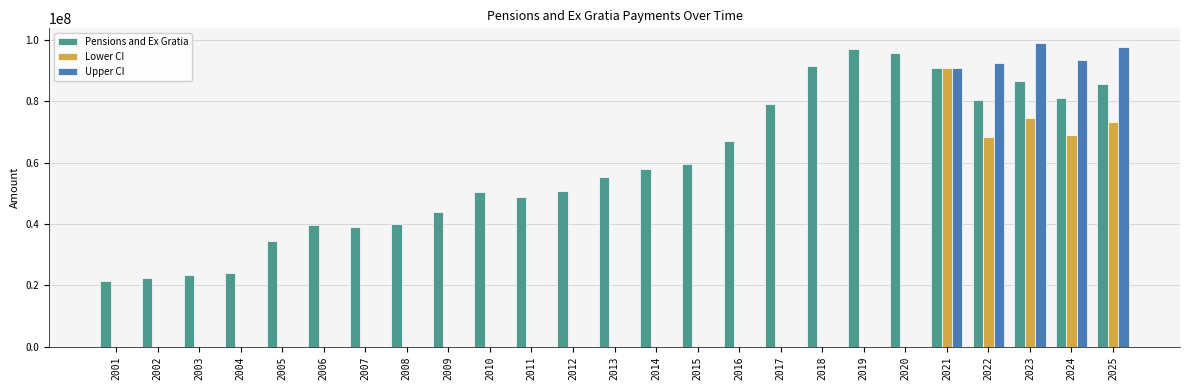

What is the average value of the Upper CI series?

18933975.8